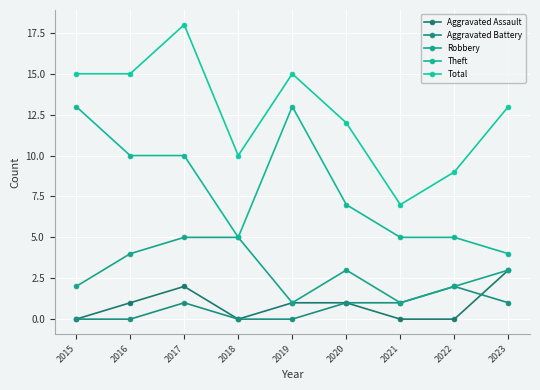

What value does the Total series have at 2019, to the nearest 5?

15